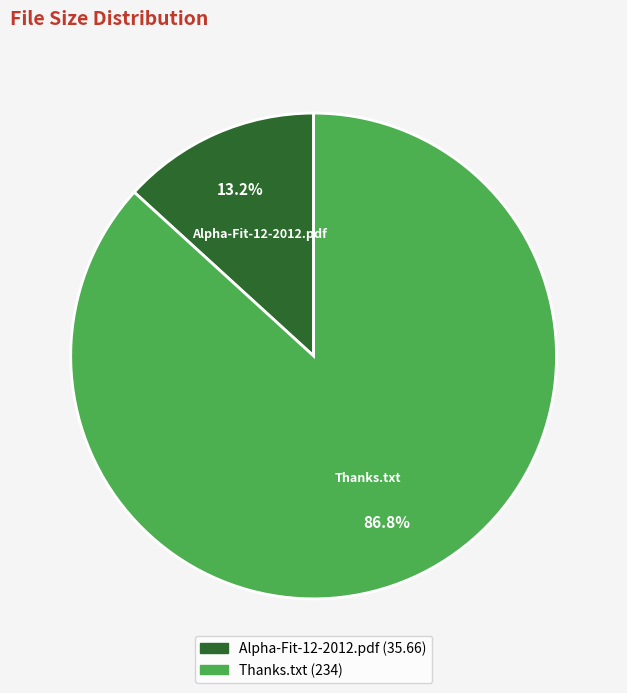

How many segments does this pie chart have?

2